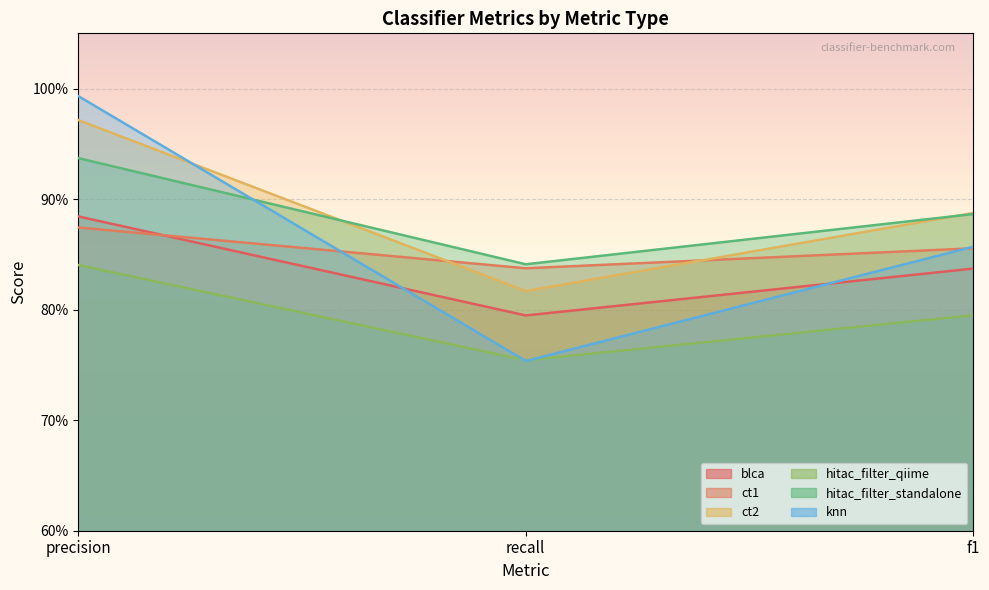

What is the greatest value displayed?

1.0